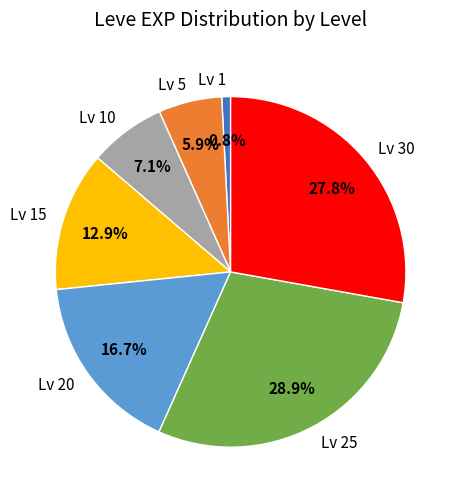

What is the total percentage of Lv 10 and Lv 15?

20.0%